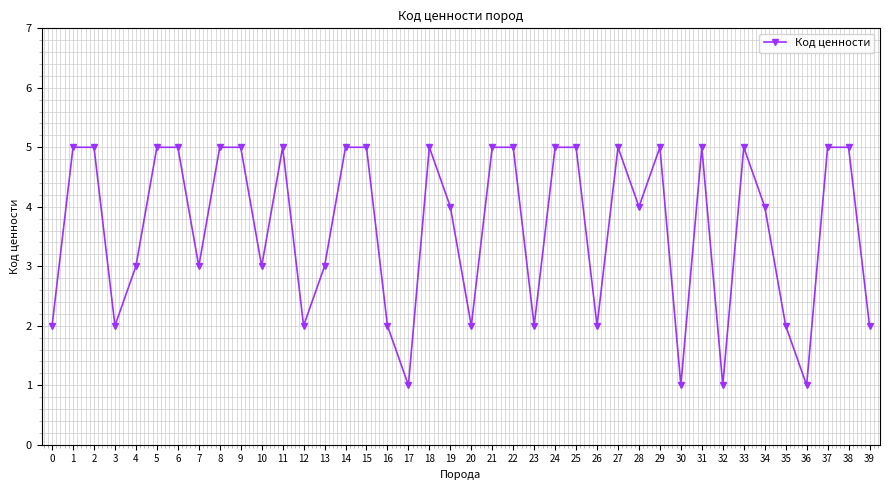

What is the maximum value shown in the chart?

5